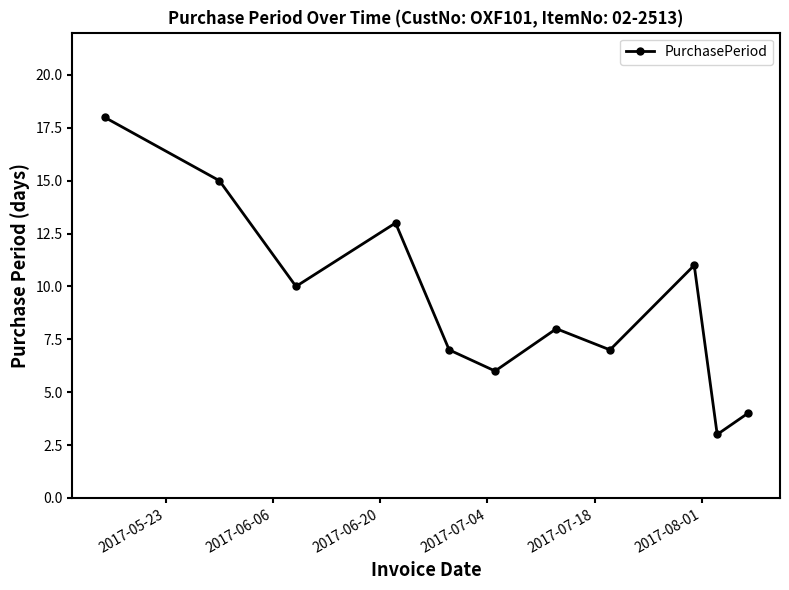

How many points are lower than both their immediate neighbors (excluding endpoints)?

4